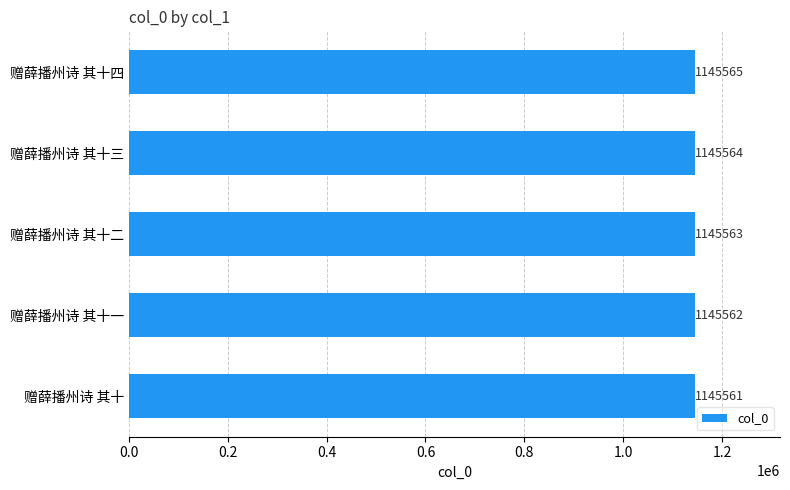

True or false: the data shows 257490 at 赠薛播州诗 其十一.

False